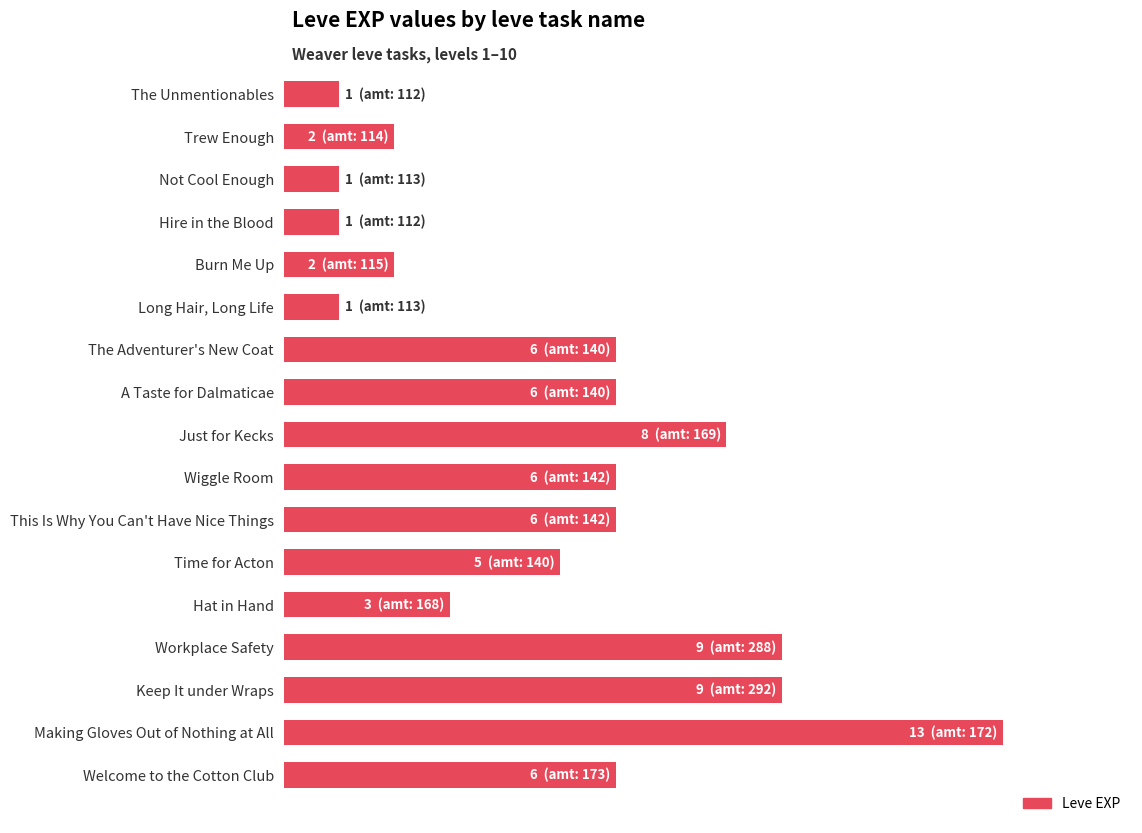

Does the chart contain any negative values?

No